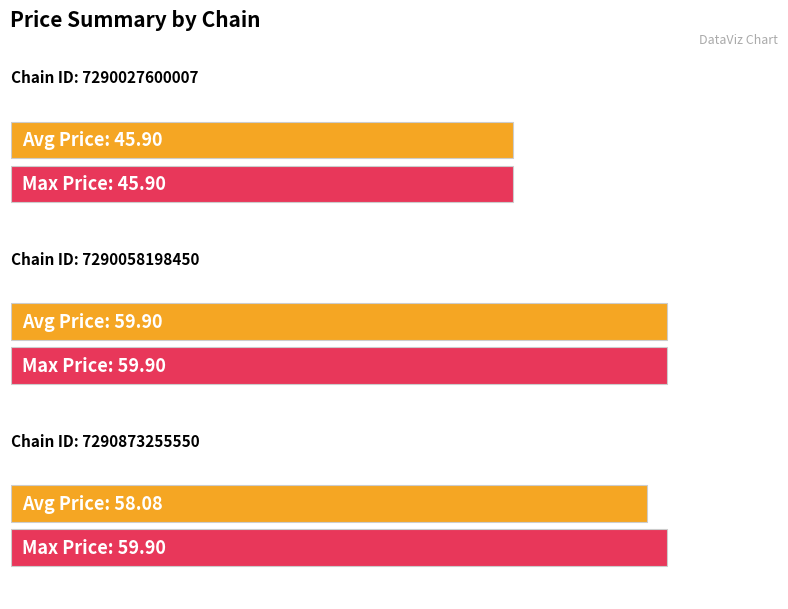

How many groups of bars are there?

3